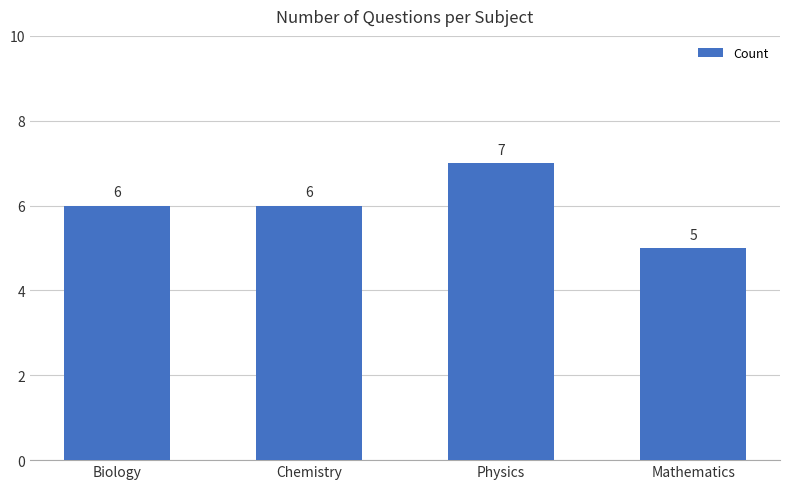

Which label corresponds to the smallest value in the chart?

Mathematics